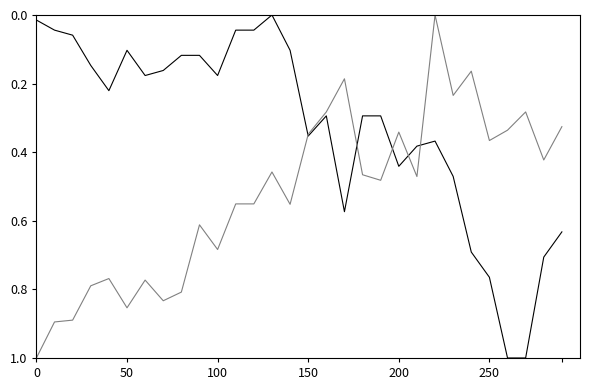

What is the maximum value shown in the chart?

1.0